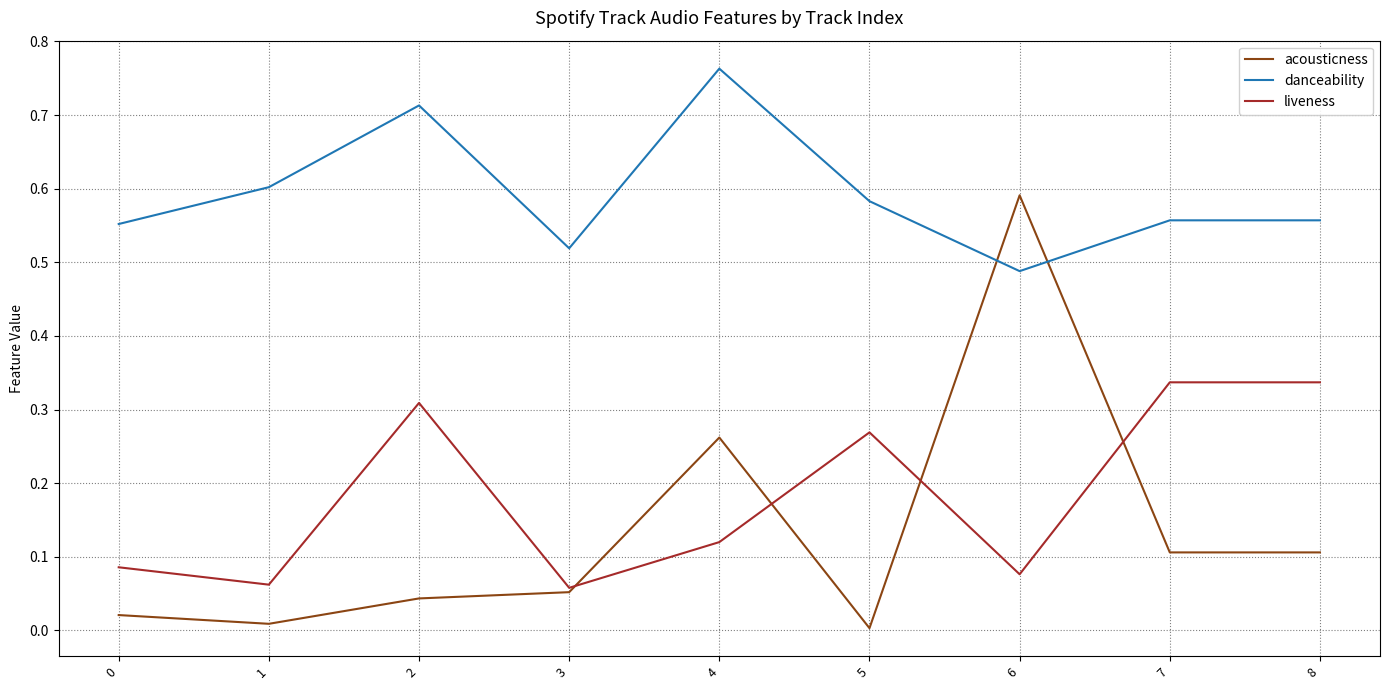

How many categories are shown in the chart?

9